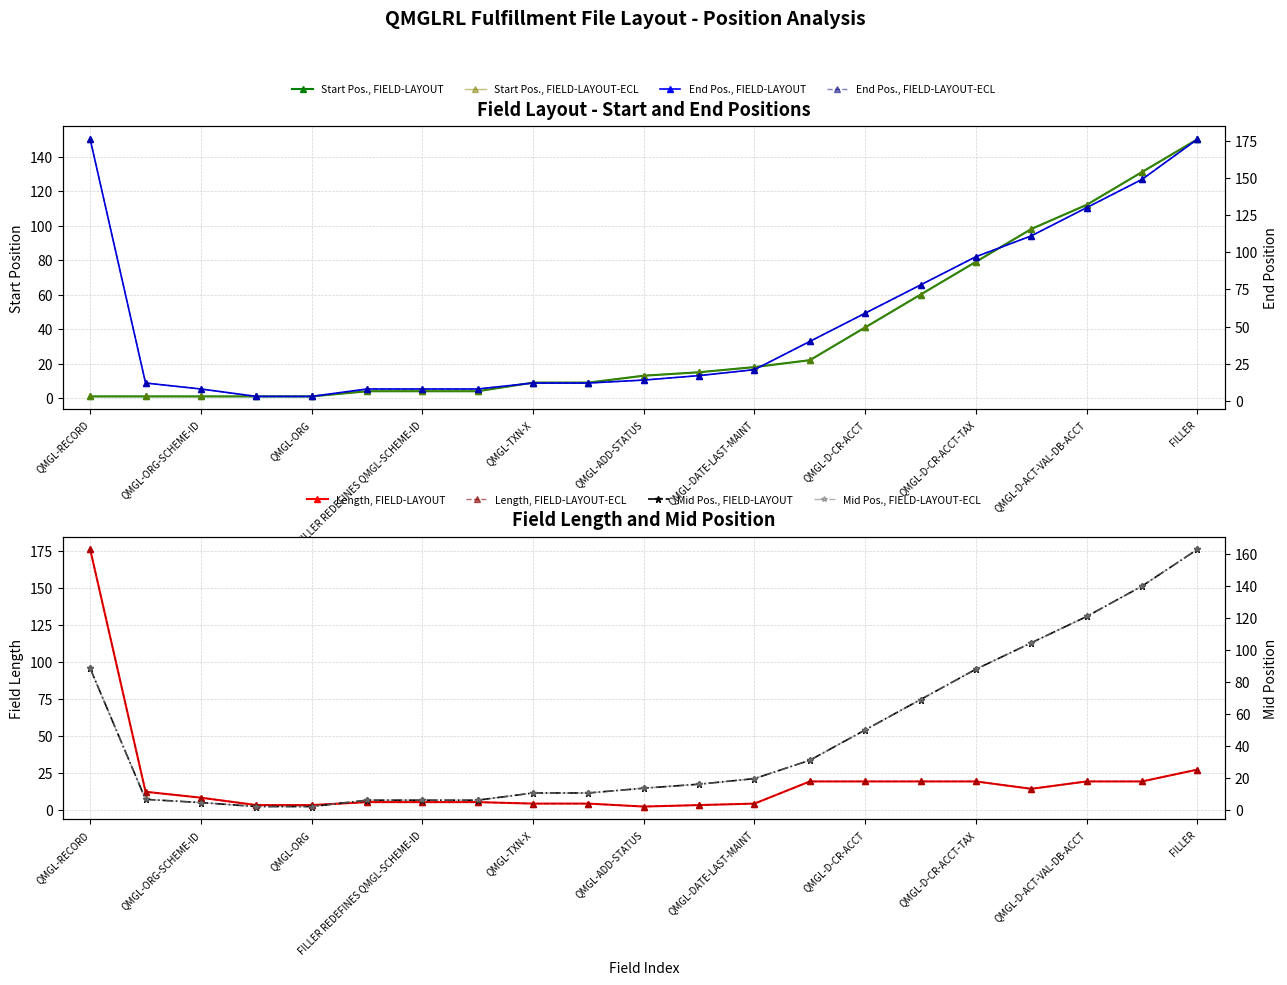

Is it true that End Pos. equals 57 at QMGL-D-ACT-VAL-CR-ACCT?

False